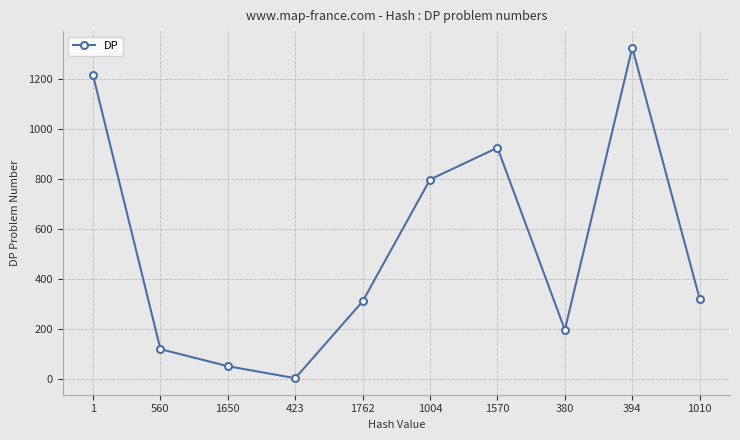

Where does the data first go above 322?

1